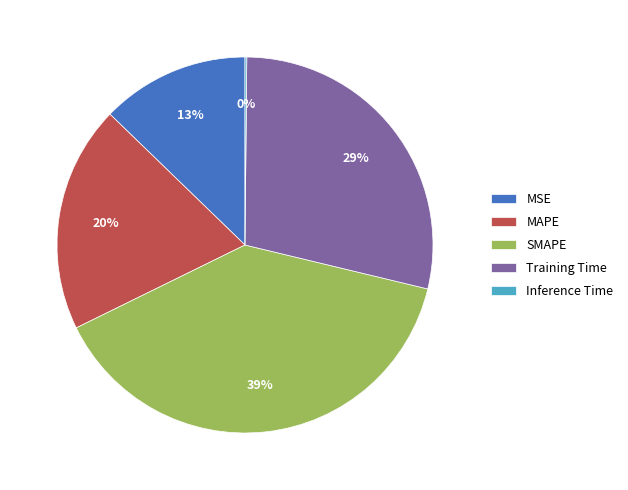

To the nearest percent, what is the difference between the largest and smallest slice percentages?

39%